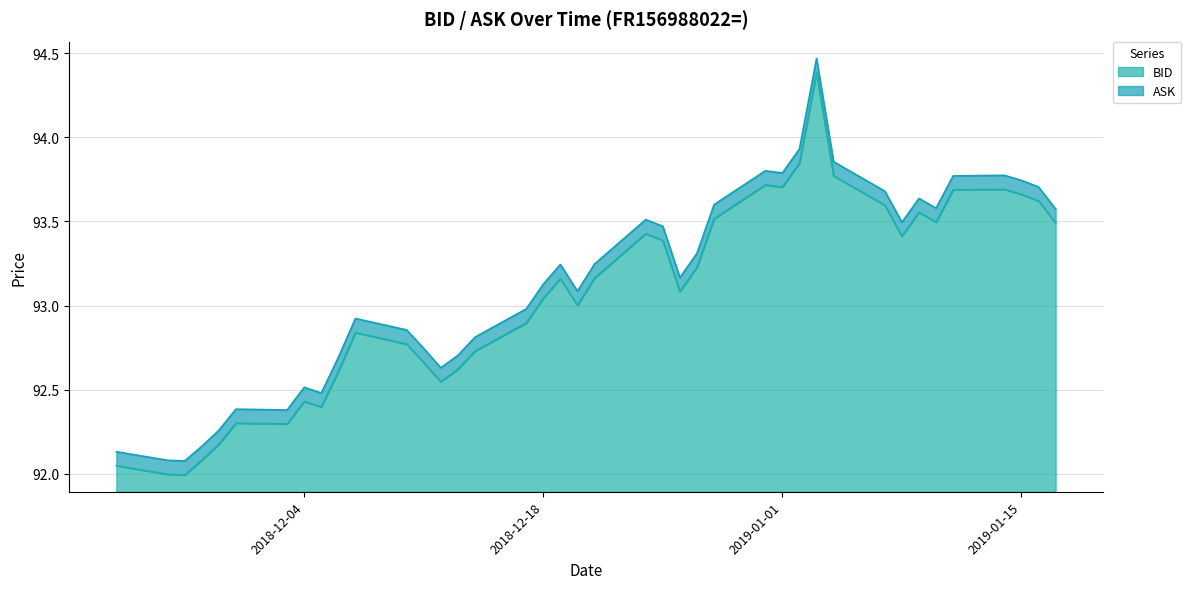

Is the value of ASK at 32 greater than the value of BID at 28?

No